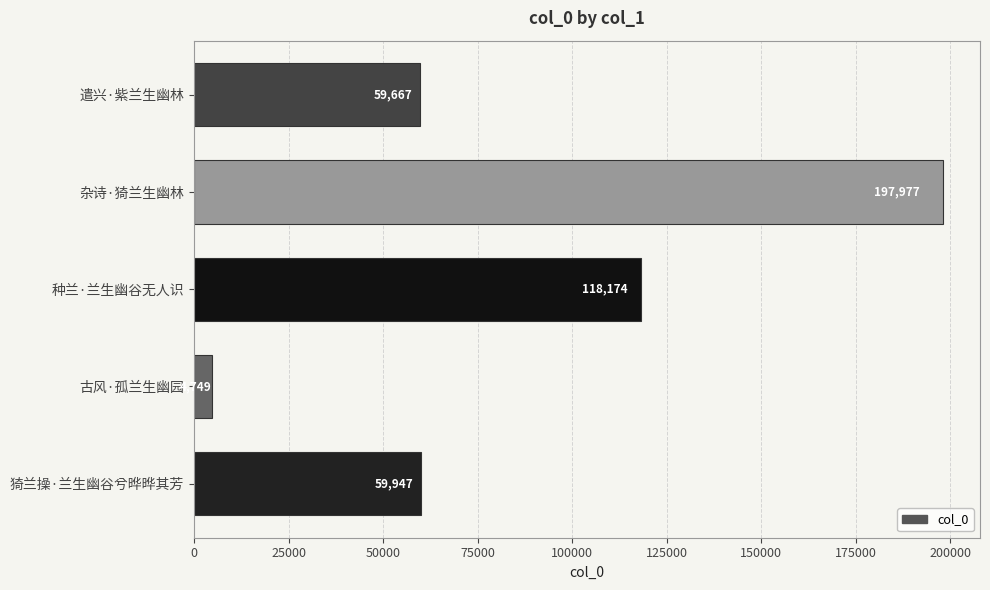

What is the sum of all values?

440514